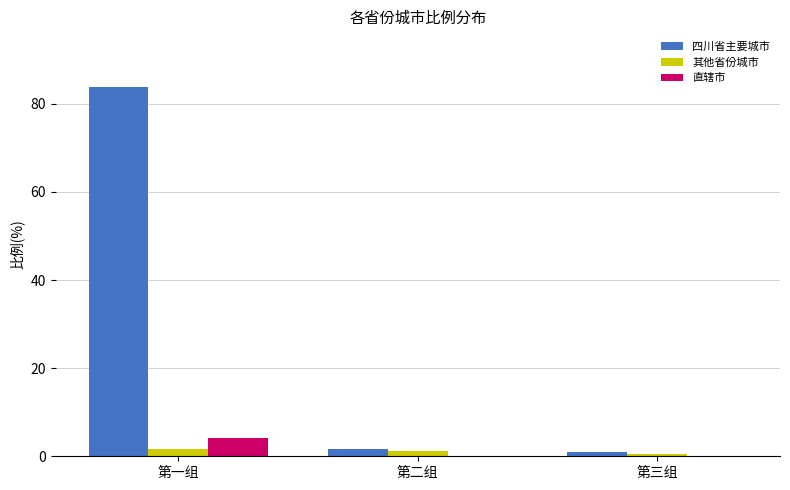

Is it true that 直辖市 equals 4.2 at 第一组?

True